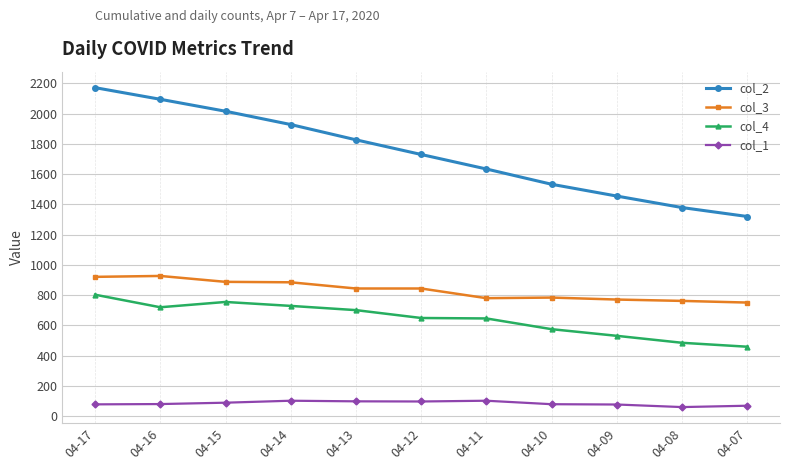

Rank the series by their maximum value, from highest to lowest.

col_2, col_3, col_4, col_1